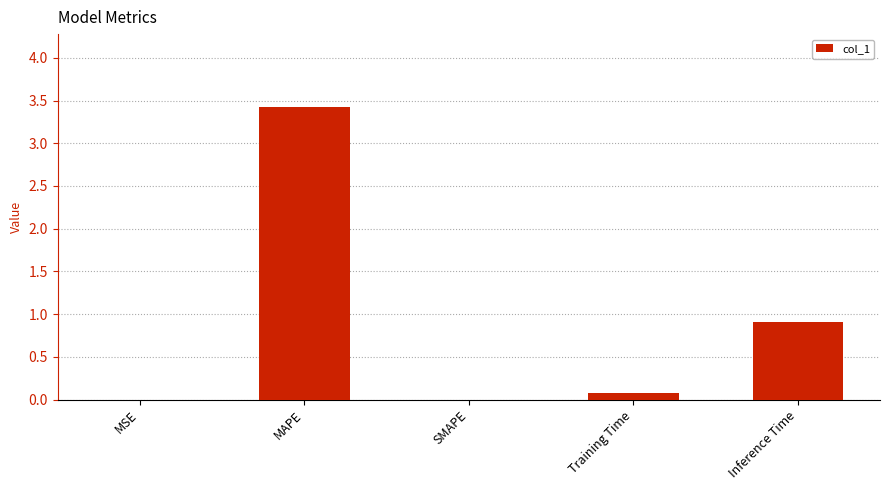

What is the average value?

0.9